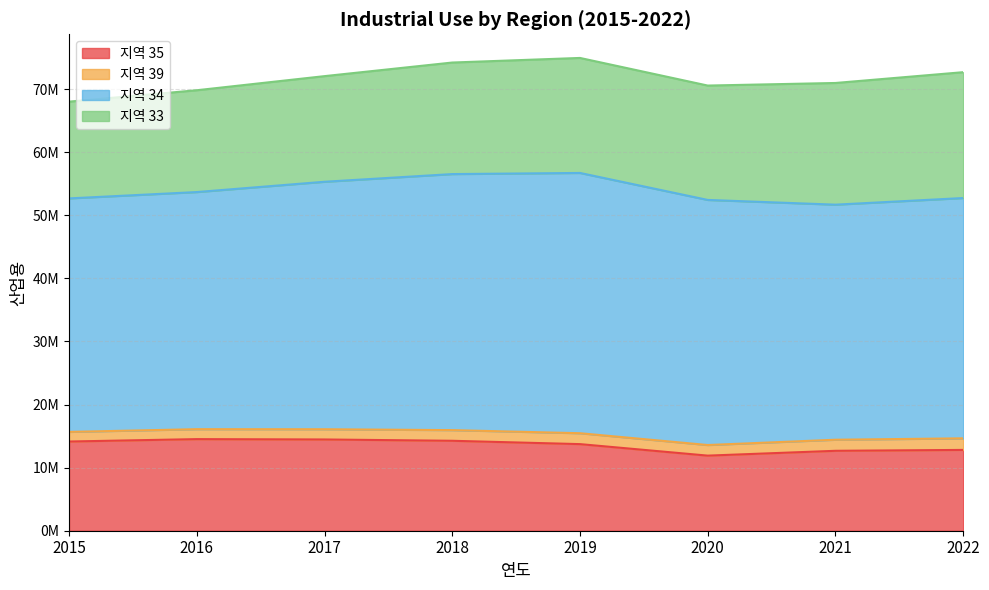

What value does the 35 series have at 2019?

13729412